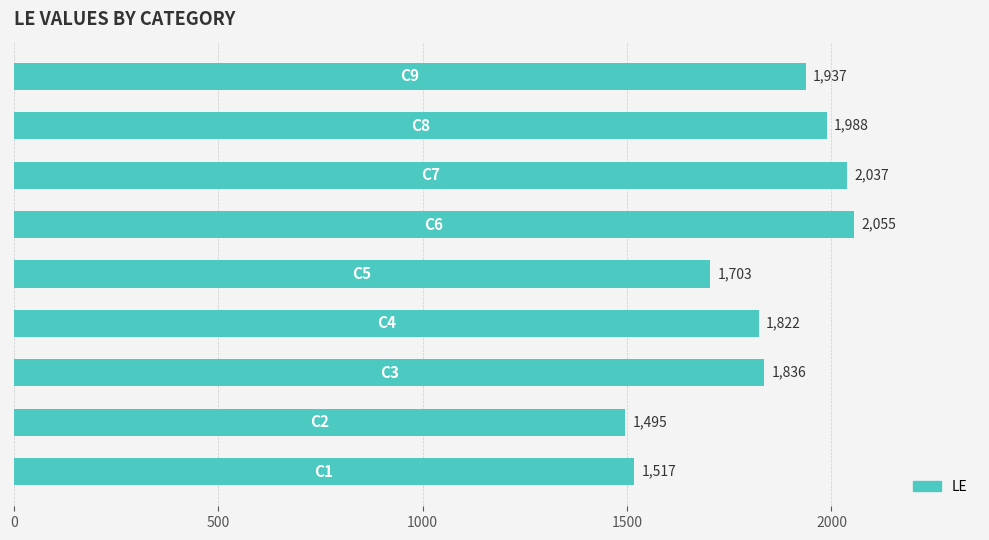

What is the minimum value shown in the chart?

1495